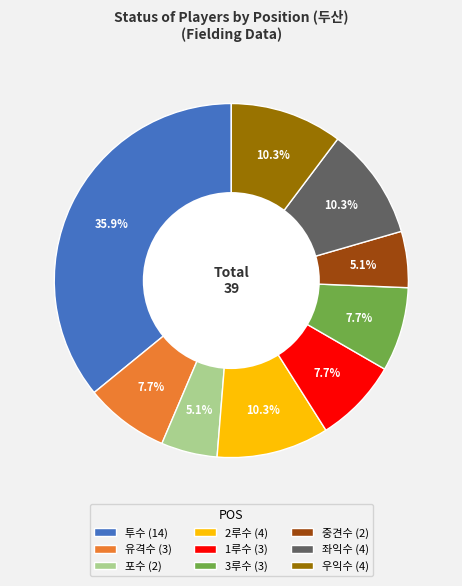

Is there any slice that represents more than half of the pie?

No